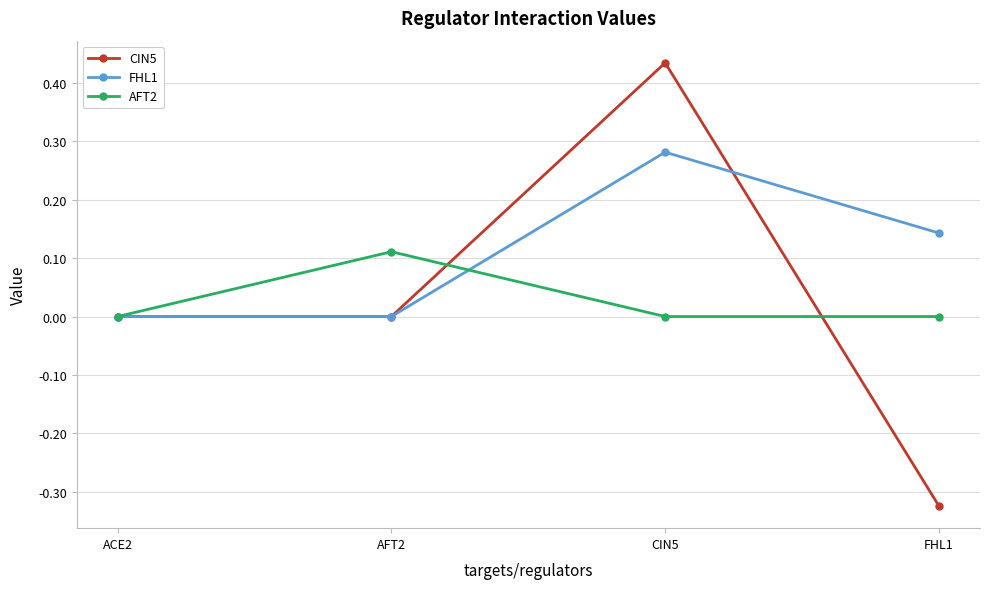

Which series changed the most between ACE2 and AFT2?

AFT2